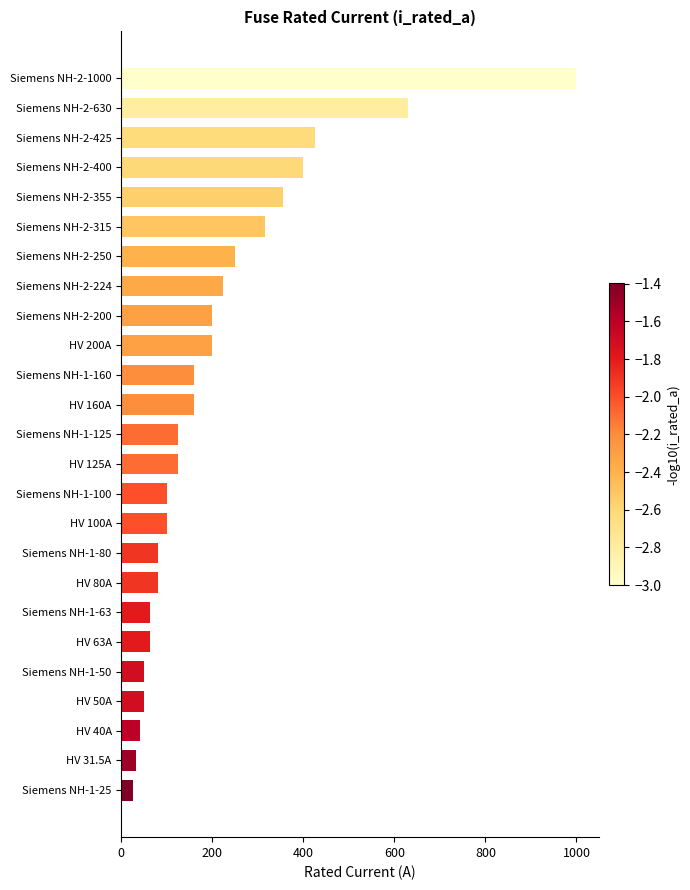

At which label is the value closest to 512?

Siemens NH-2-425